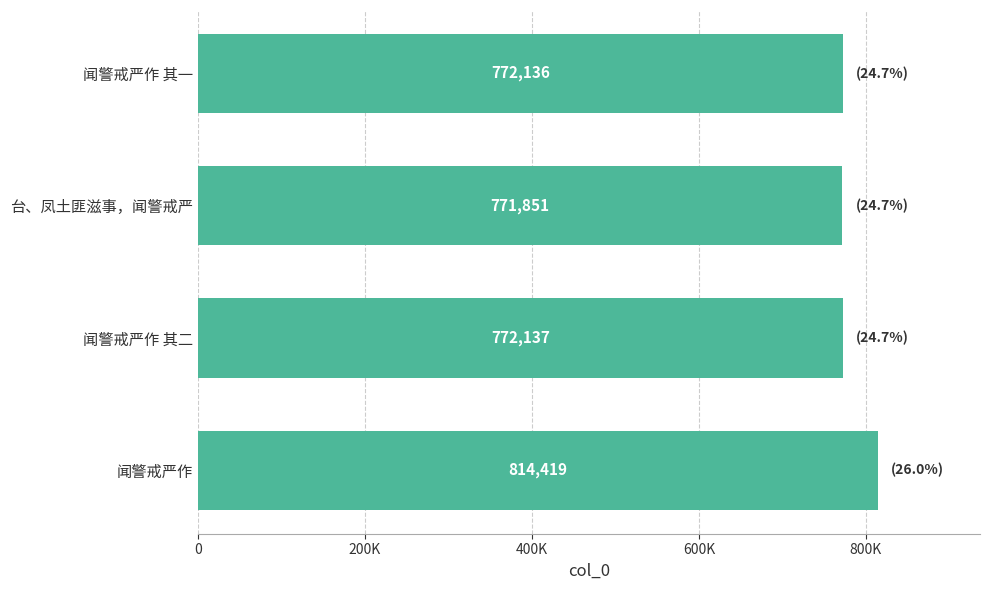

Are the bars horizontal?

Yes